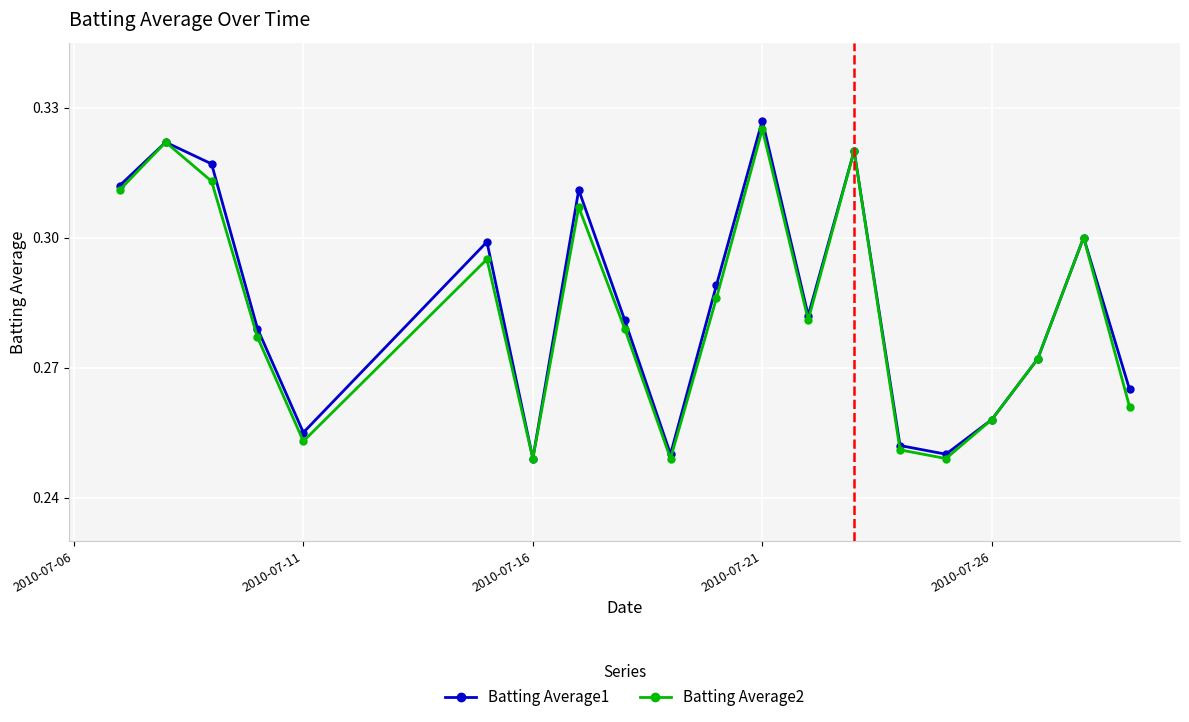

Count the Batting Average1 values in the range 0 to 1.

20